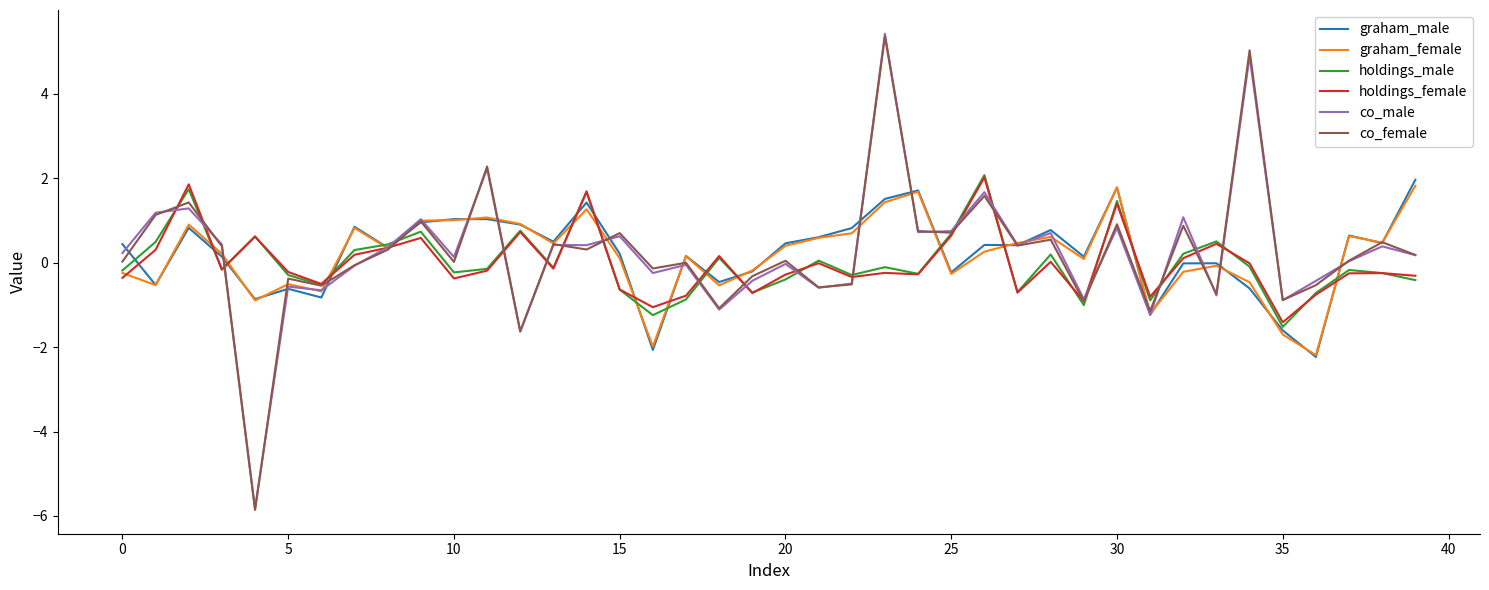

What is the maximum value shown in the chart?

5.4